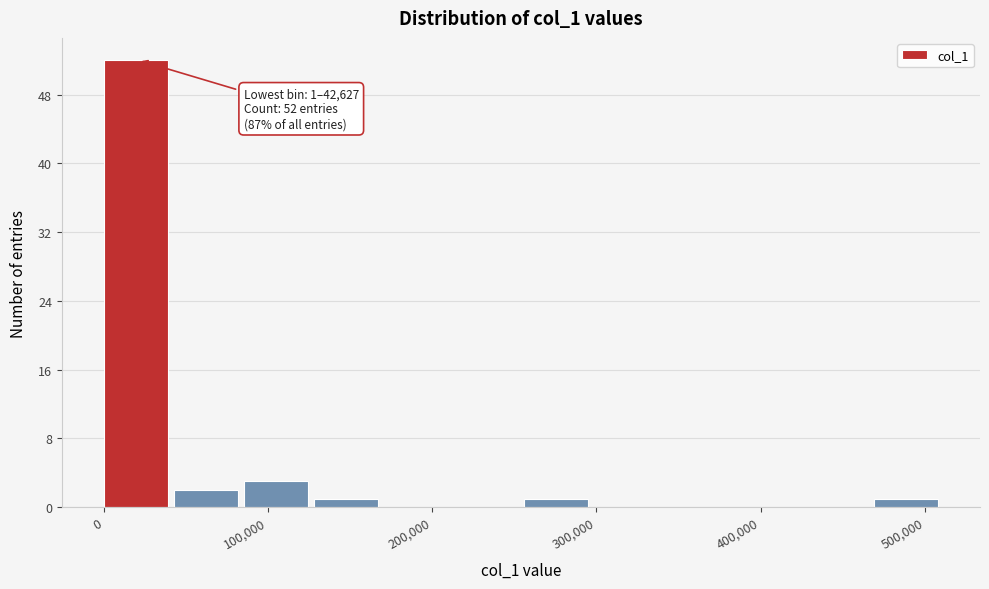

Which range on the x-axis has the tallest bar?

0 to 40000